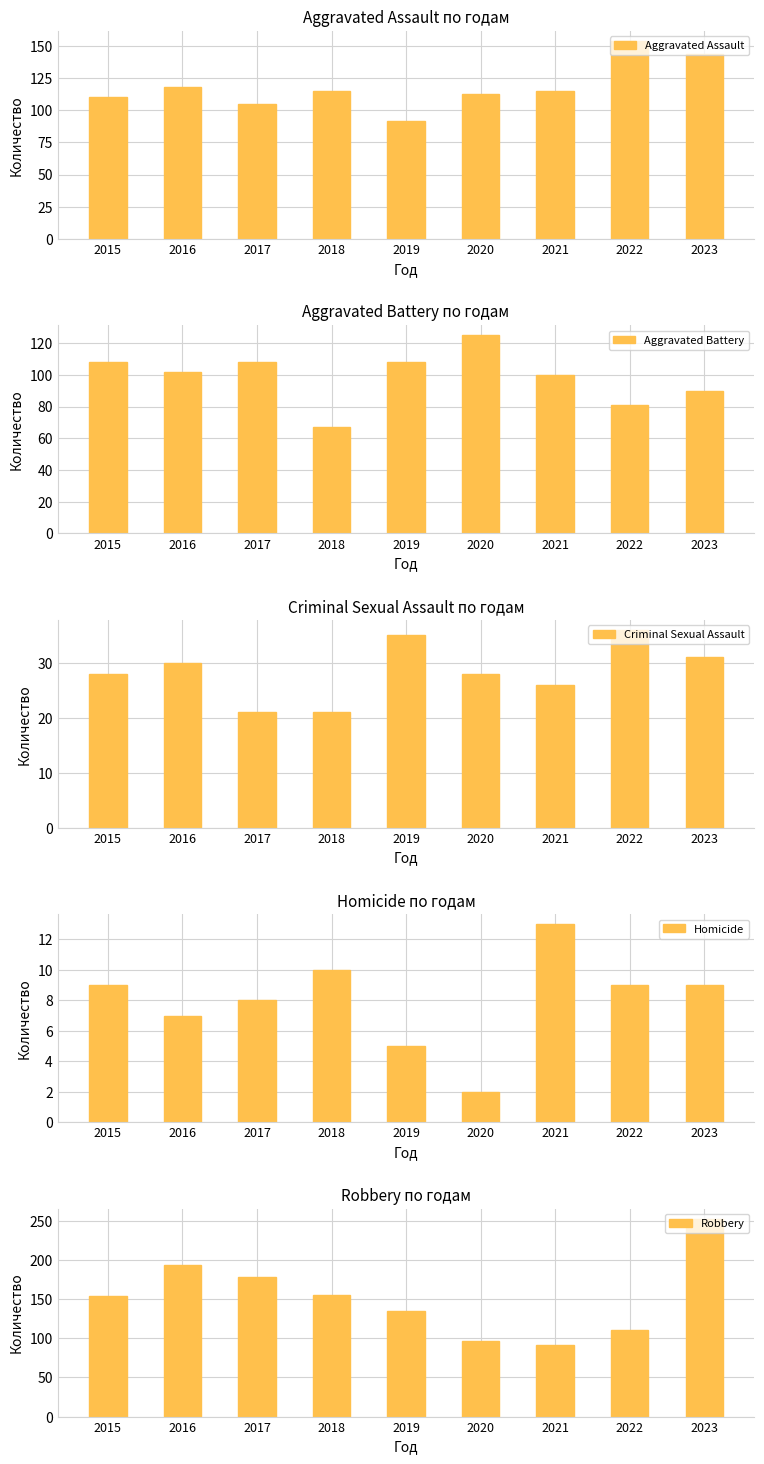

What is the greatest value displayed?

253